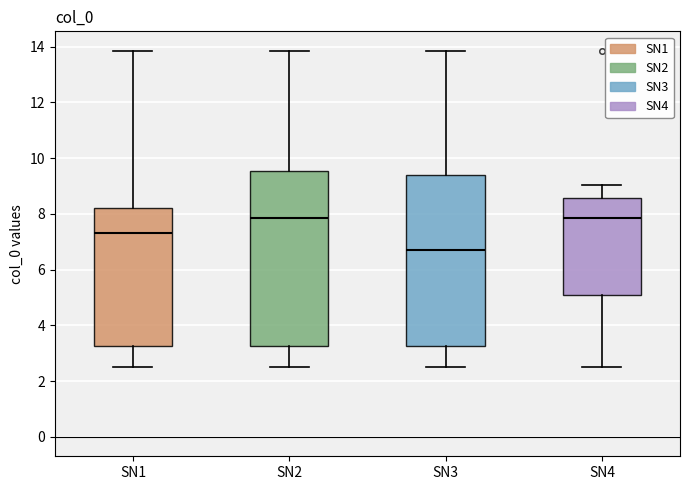

Reading left to right, transcribe this box plot: for each box, give where its median line is, the range the box spans, and where its two whiskers end, as read against the y-axis. The values are not printed on the chart, so give them approximately, as read against the axis.

SN1: median 7.4, box 3.2 to 8.2, whiskers 2.6 to 13.8
SN2: median 7.8, box 3.2 to 9.6, whiskers 2.6 to 13.8
SN3: median 6.8, box 3.2 to 9.4, whiskers 2.6 to 13.8
SN4: median 7.8, box 5.0 to 8.6, whiskers 2.6 to 9.0